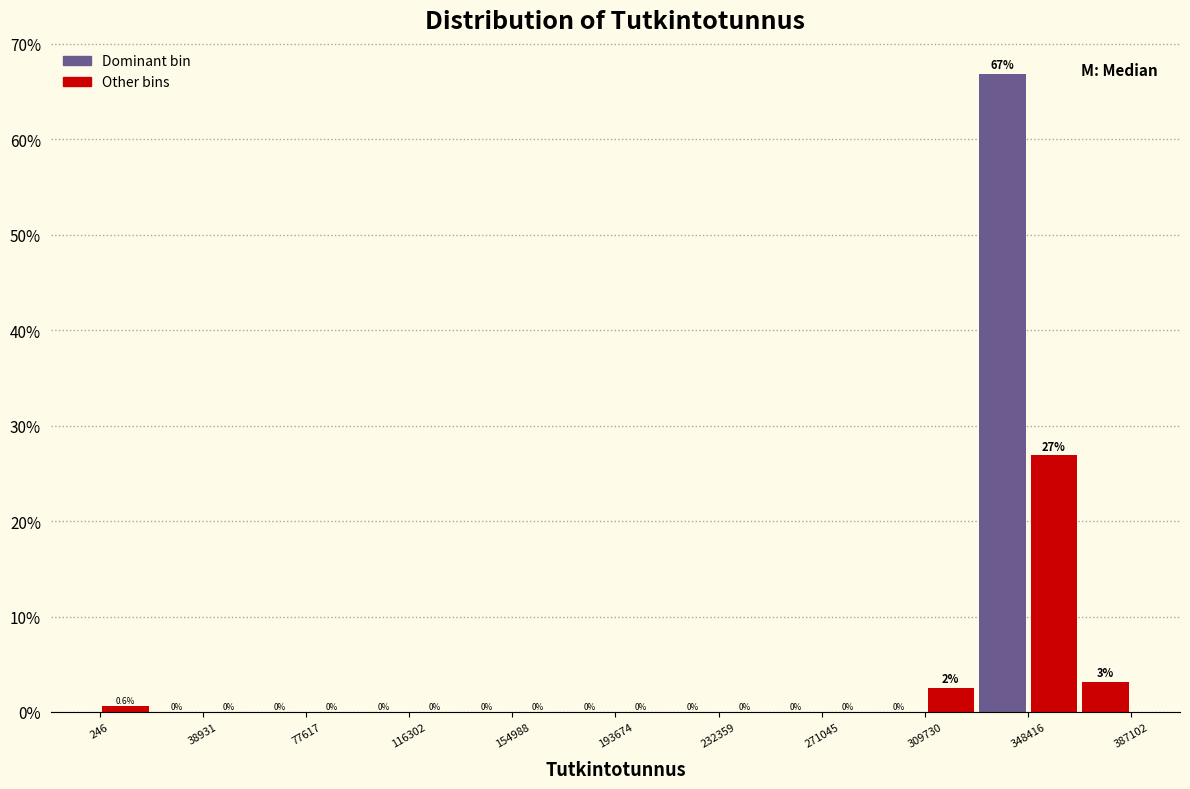

Read against the x-axis, roughly where is the centre of the tallest bar?

340000